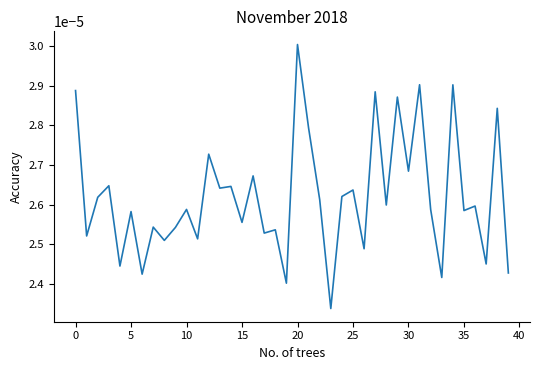

Does the chart have visible grid lines?

No